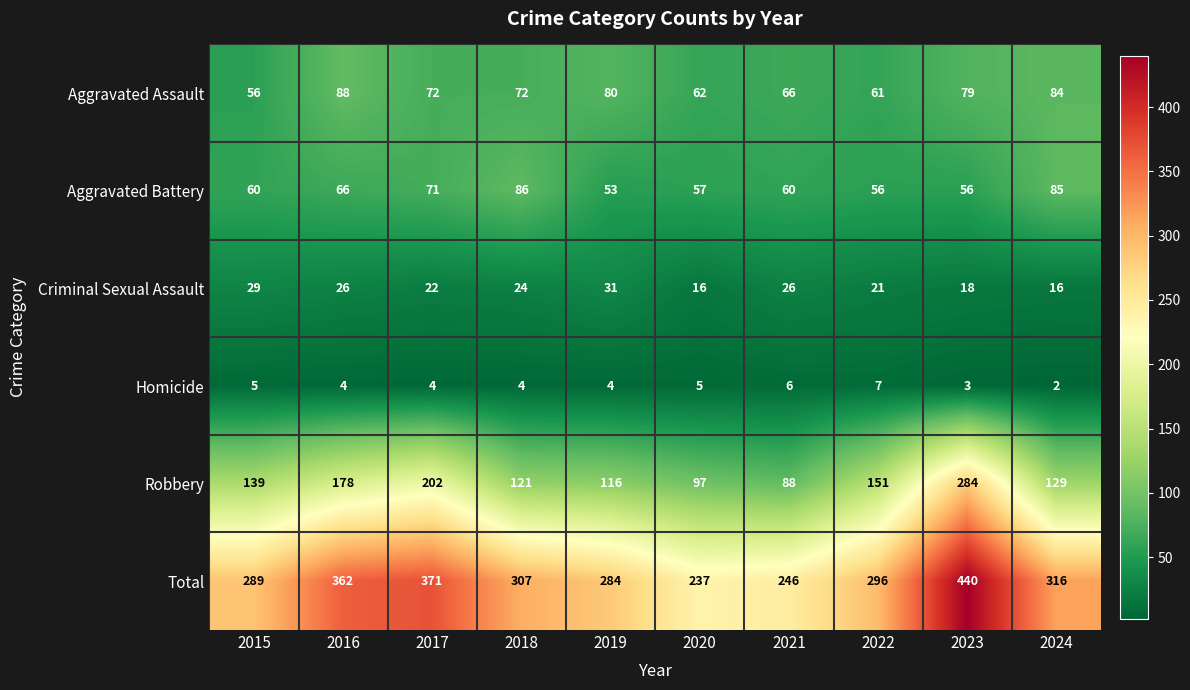

Rank the series by their maximum value, from lowest to highest.

Homicide, Criminal Sexual Assault, Aggravated Battery, Aggravated Assault, Robbery, Total